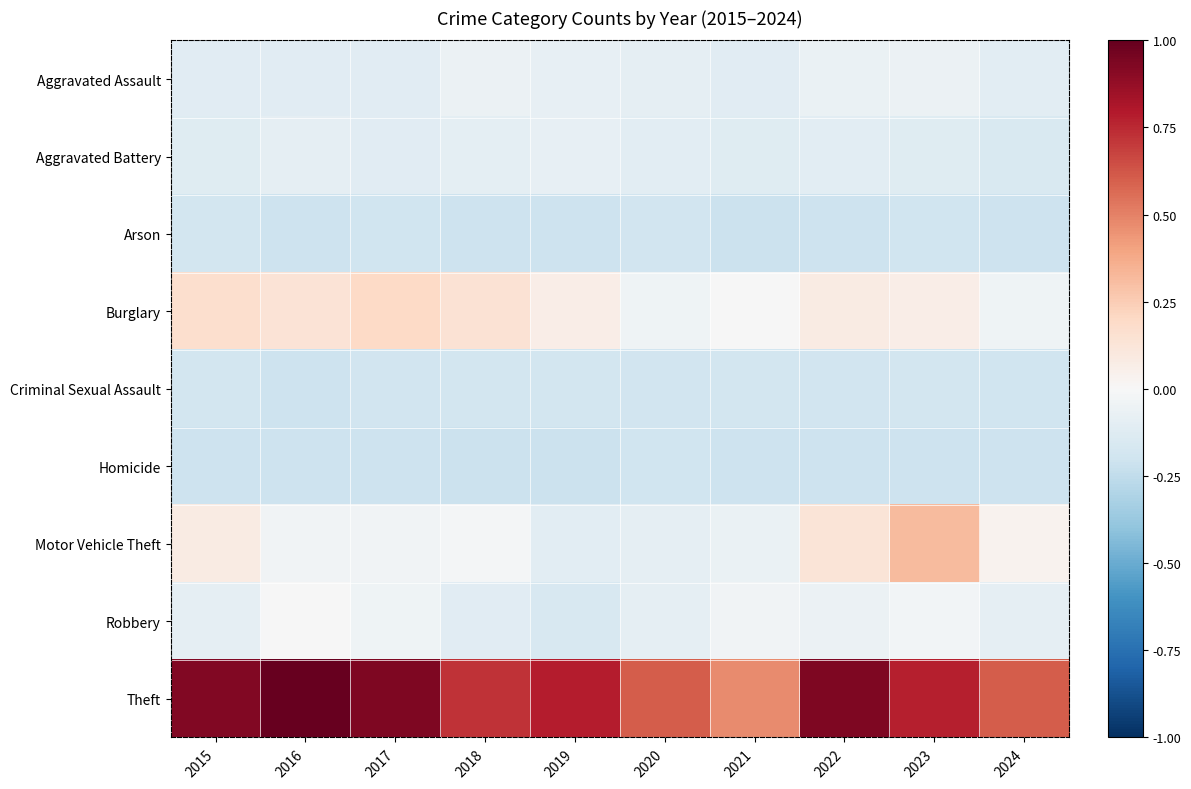

How many distinct data groups are displayed?

9